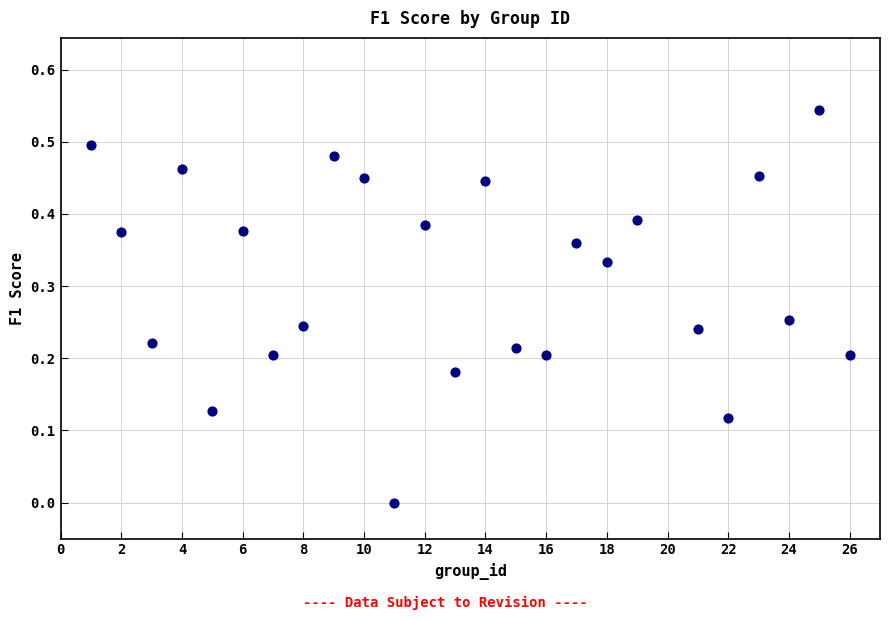

What is the range of X values (max minus min)?

25.0